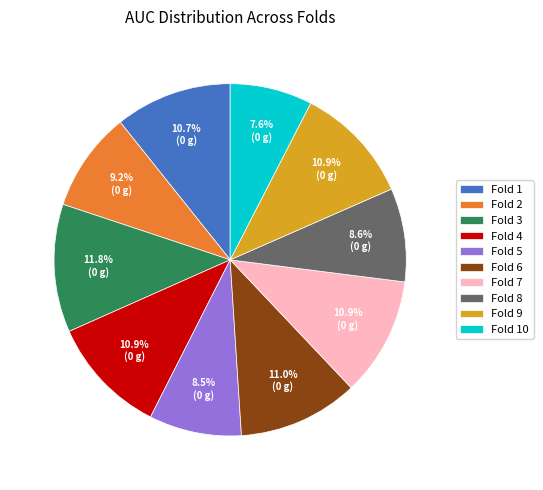

Is it true that Fold 9 is 25% of the pie?

False